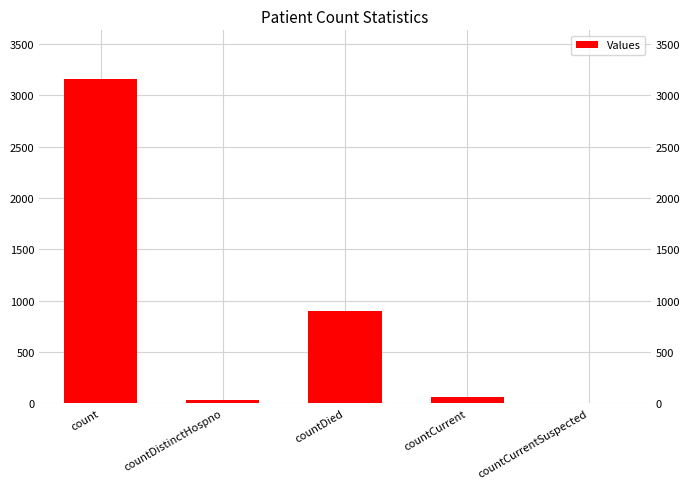

What is the label of the 4th bar from the right?

countDistinctHospno